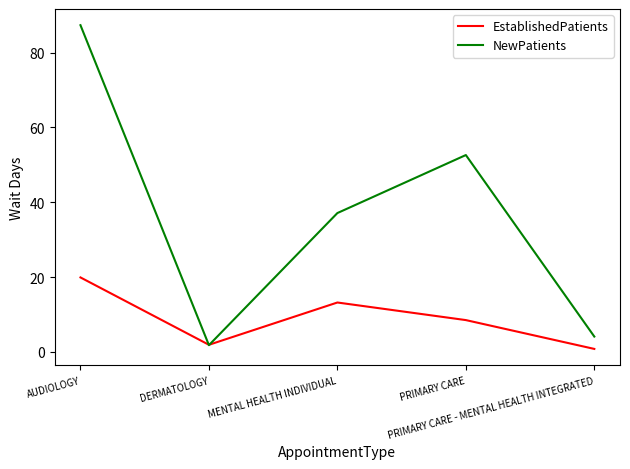

The NewPatients series shows 87.3 at AUDIOLOGY. True or false?

True